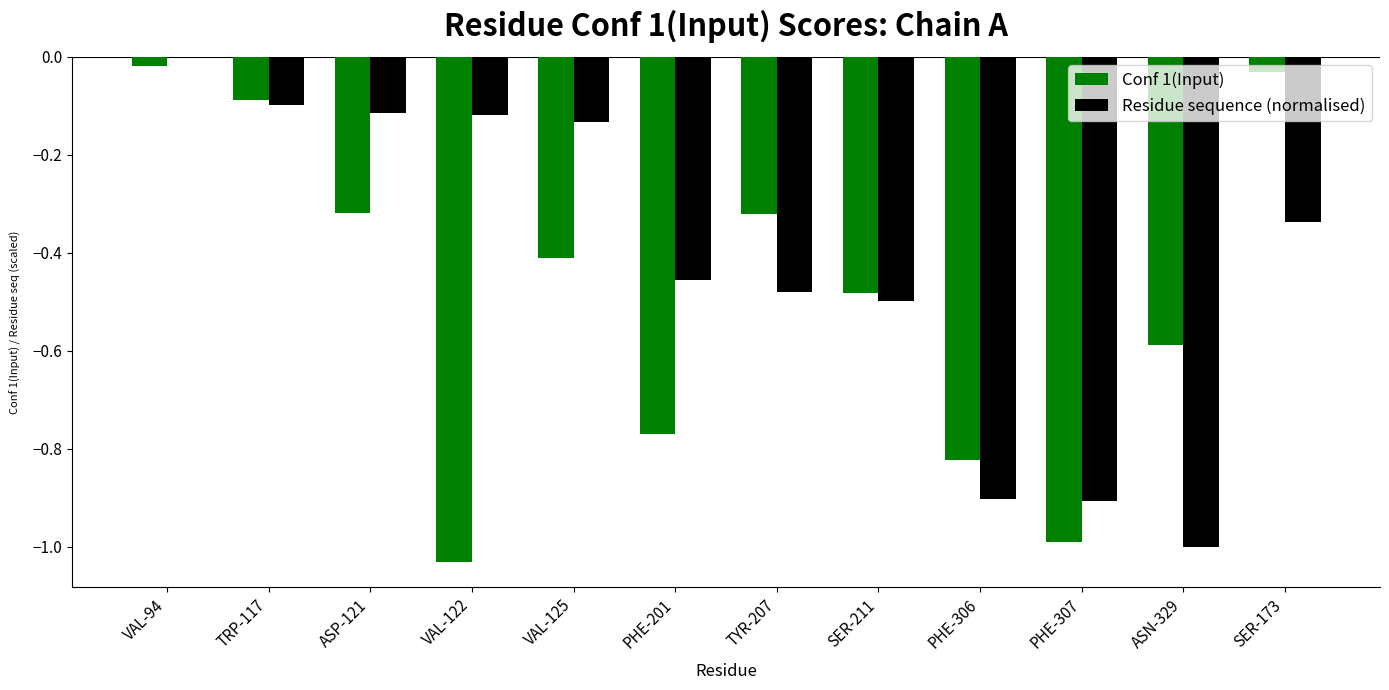

Which series changed the most between PHE-201 and SER-211?

Conf 1(Input)